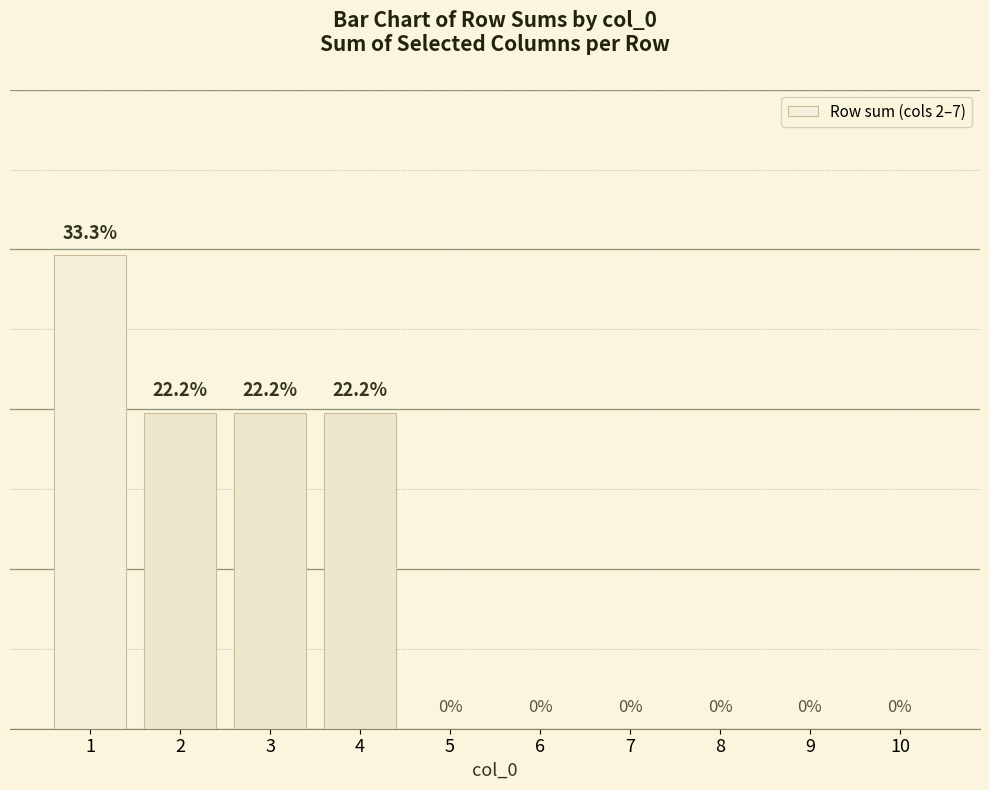

Are the bars horizontal?

No